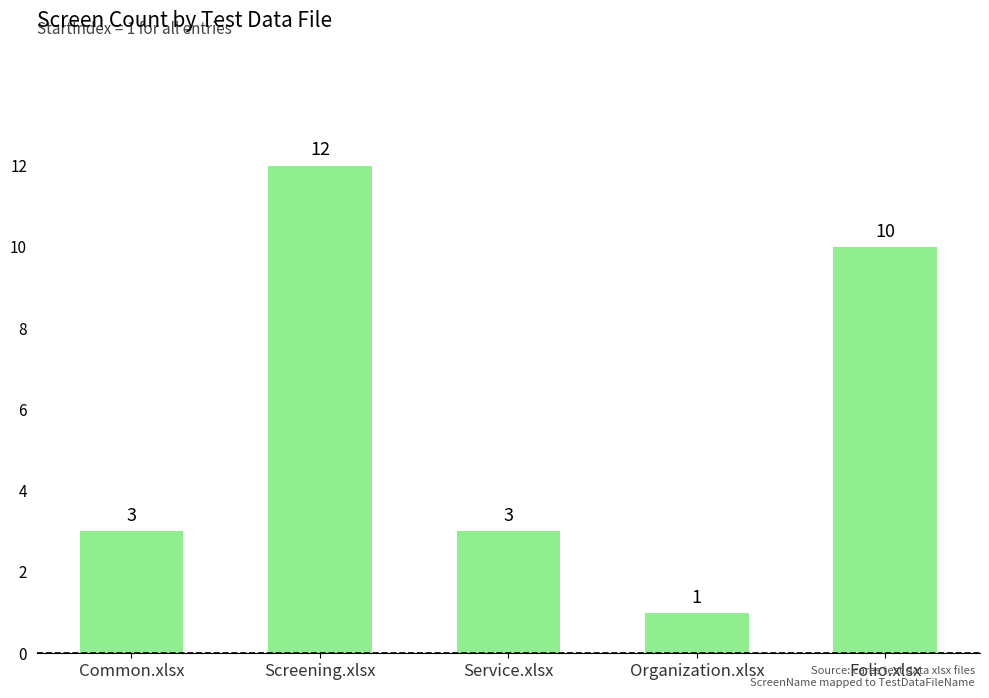

True or false: the data shows 18 at Folio.xlsx.

False